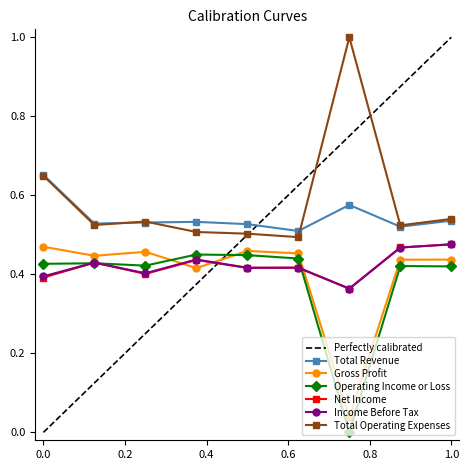

True or false: Total Revenue and Operating Income or Loss cross at least once.

False